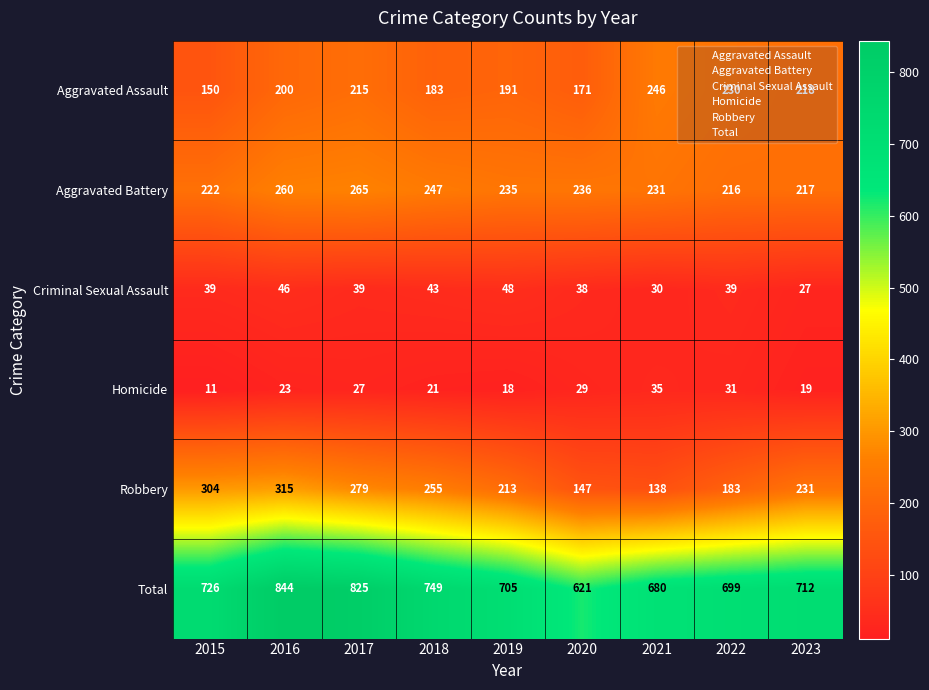

List the series in order of their peak value, highest first.

Total, Robbery, Aggravated Battery, Aggravated Assault, Criminal Sexual Assault, Homicide